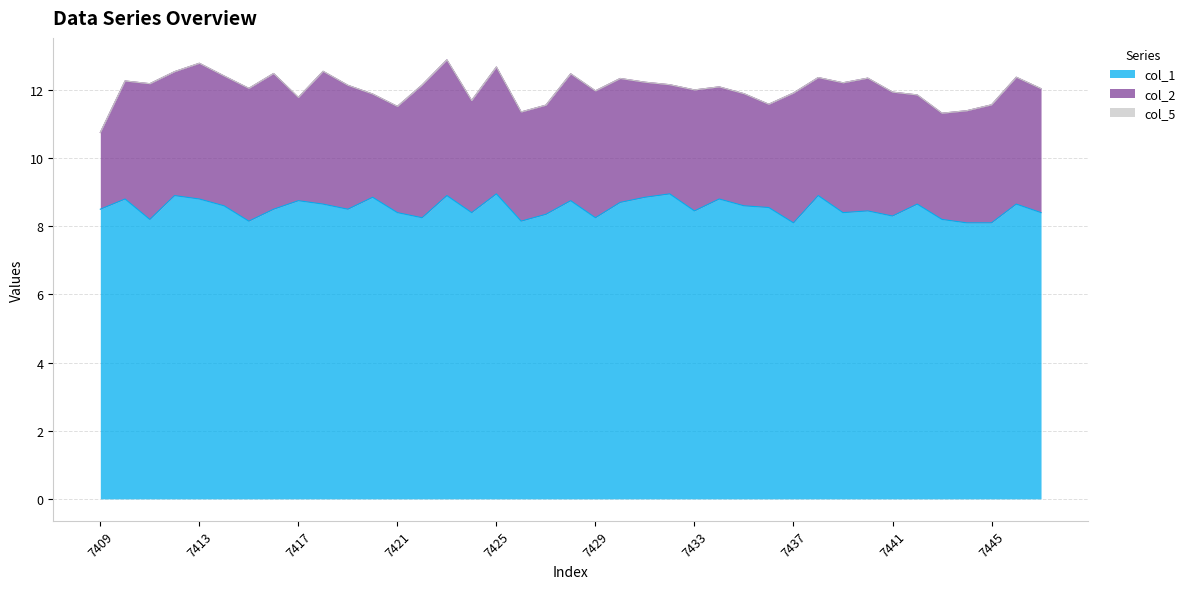

What are all the series names shown in the legend?

col_1, col_2, col_5